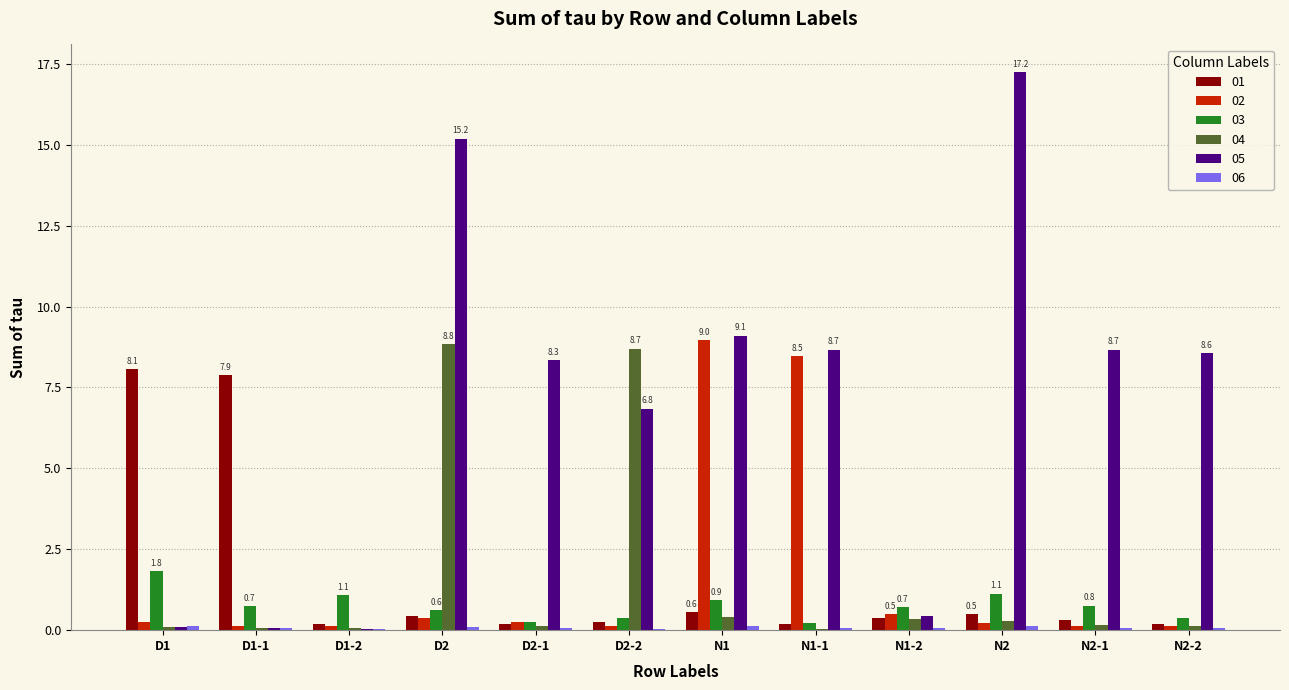

At which category is the sum across all series the highest?

D2